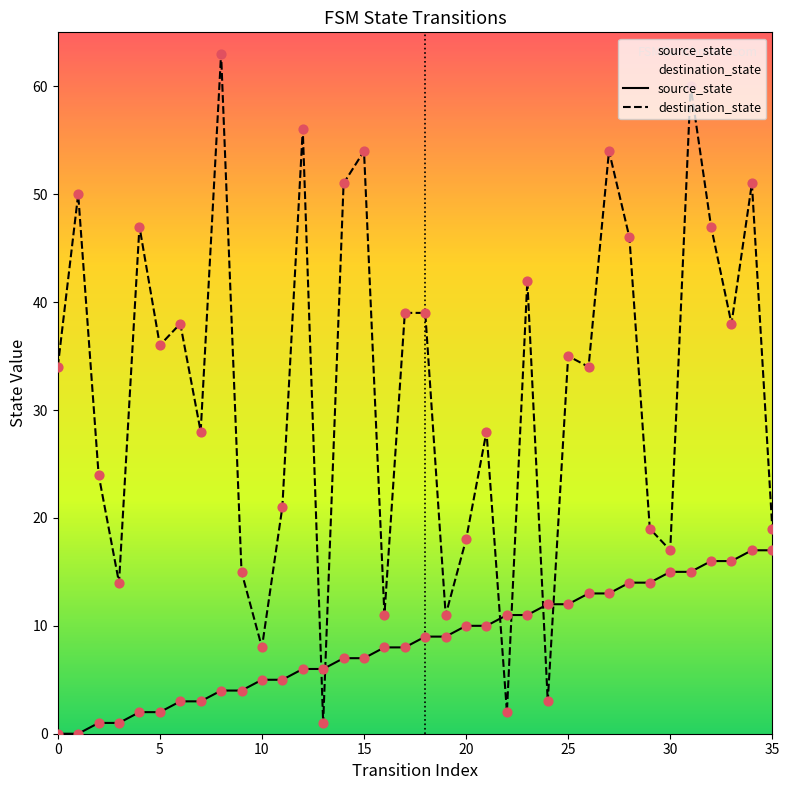

Which series has the largest total across all categories?

destination_state